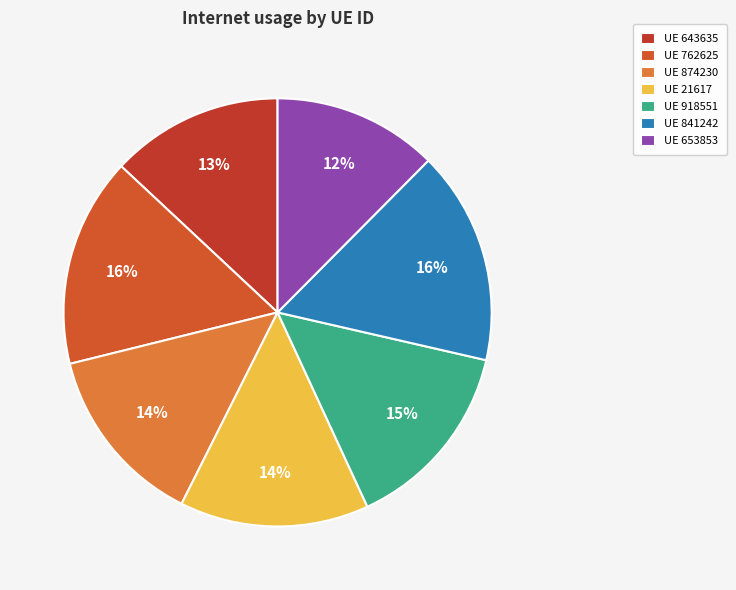

Which category has the smallest portion of the pie?

UE 653853